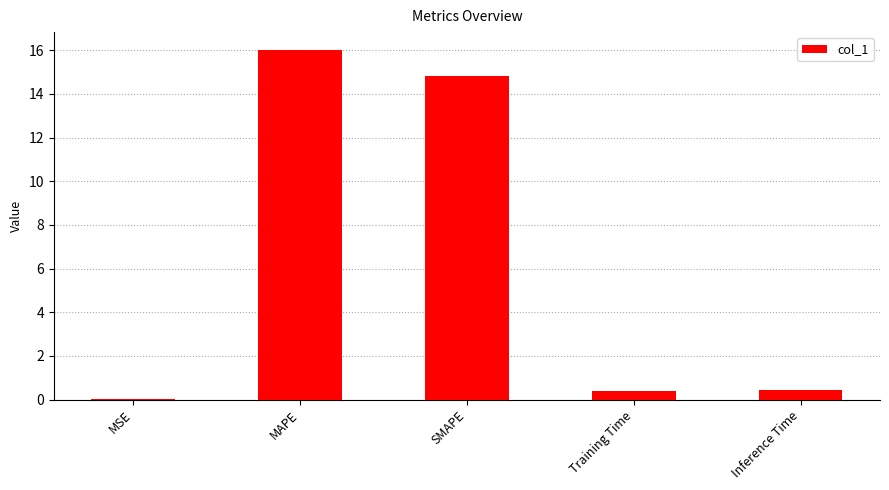

At which label is the value closest to 8?

SMAPE